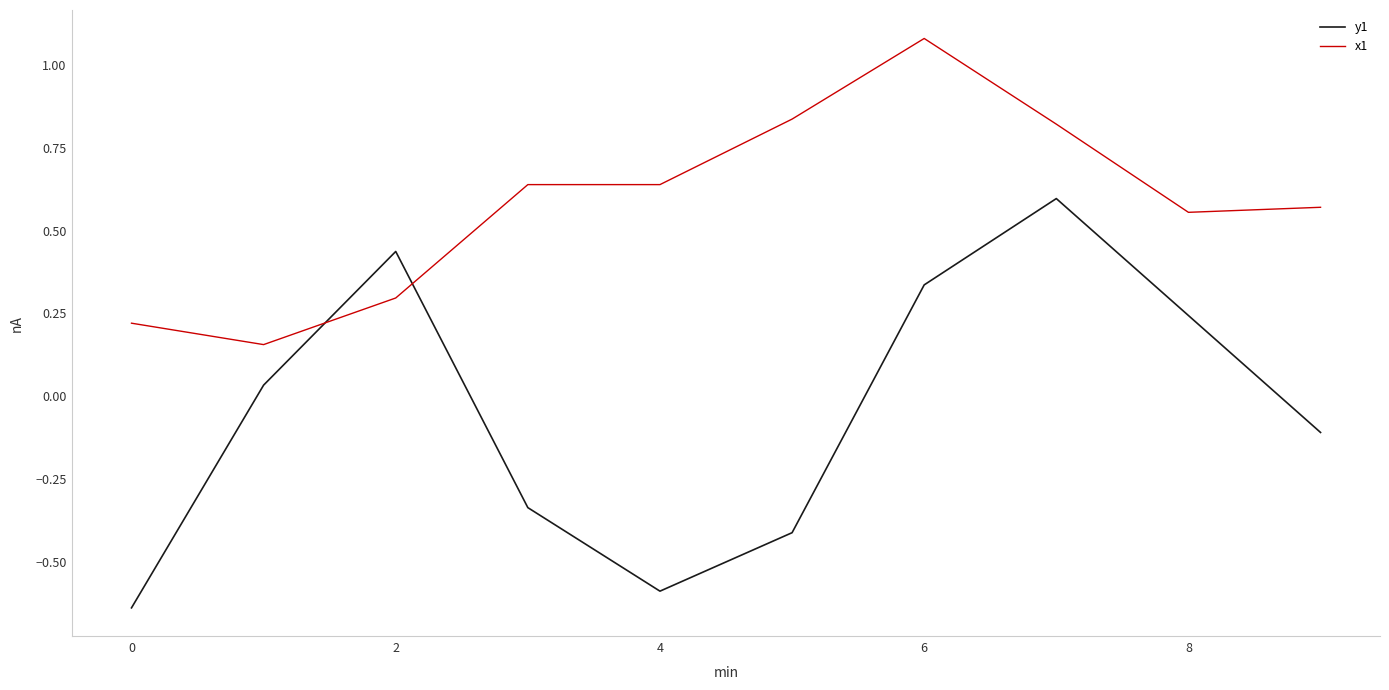

Count the number of categories in the chart.

10